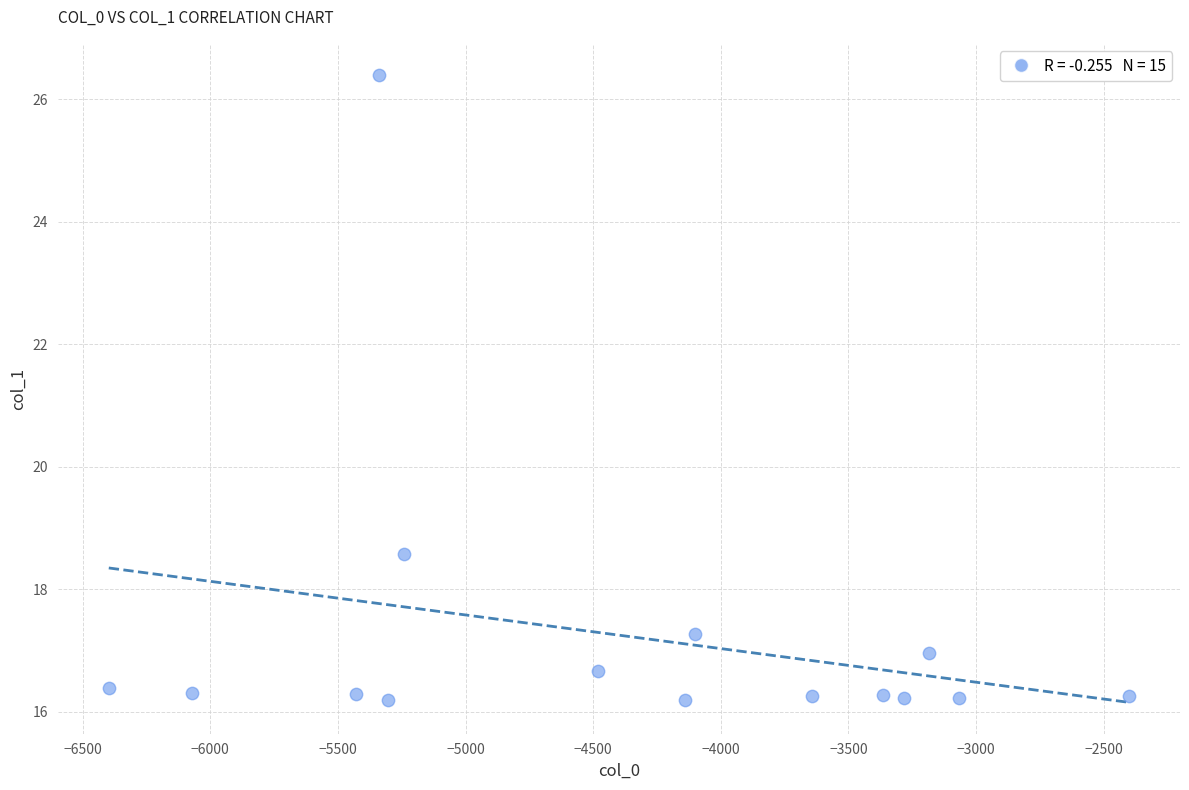

What is the range of X values (max minus min)?

3997.2